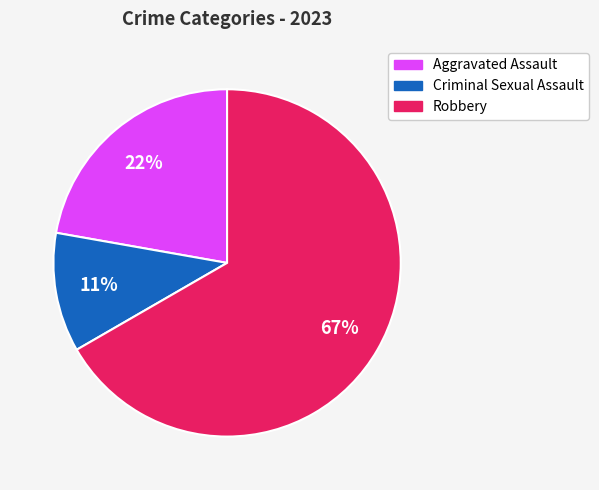

Does any single category account for the majority?

Yes